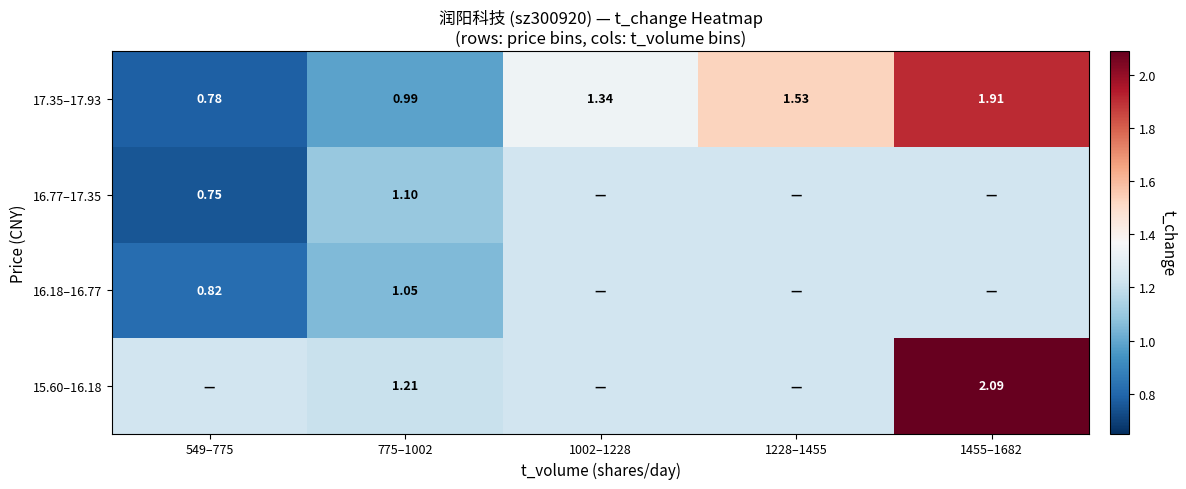

Is the value of 16.77–17.35 at 549–775 greater than the value of 15.60–16.18 at 1455–1682?

No